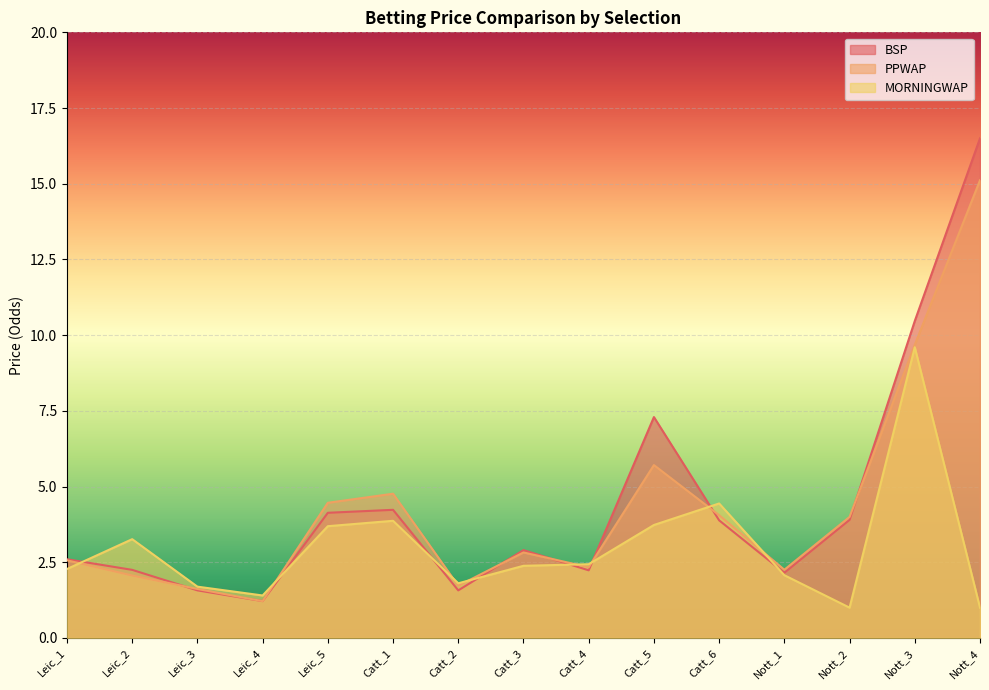

Which series has the largest range (max minus min)?

BSP